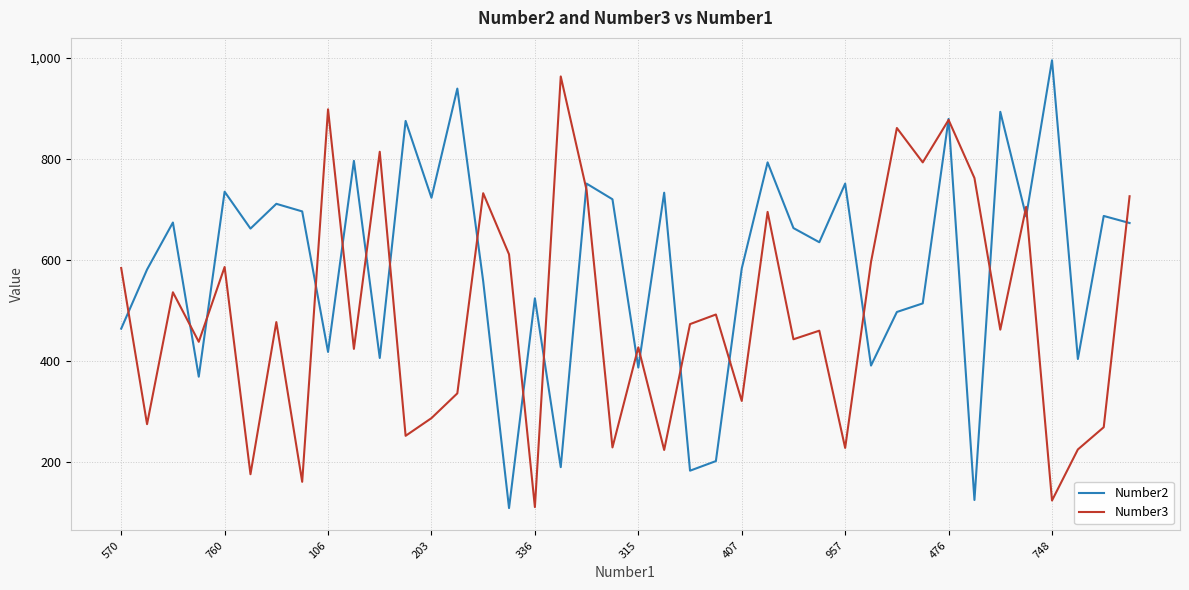

Which series has the largest total across all categories?

Number2